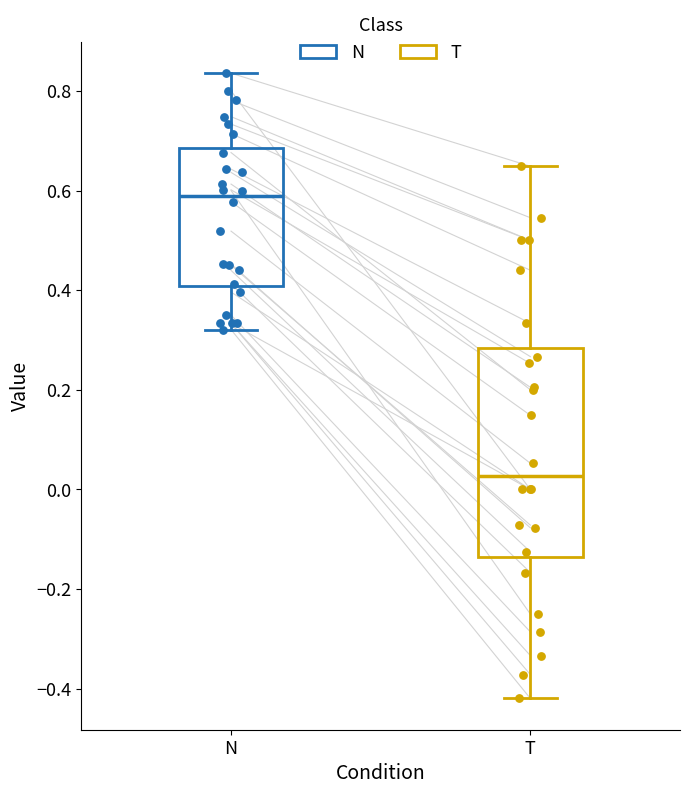

Reading left to right, read every box against the y-axis: the position of its median line, the range the box covers, and the ends of its whiskers. The values are not printed on the chart, so give them approximately, as read against the axis.

N: median 0.58, box 0.40 to 0.68, whiskers 0.32 to 0.84
T: median 0.02, box -0.14 to 0.28, whiskers -0.42 to 0.64